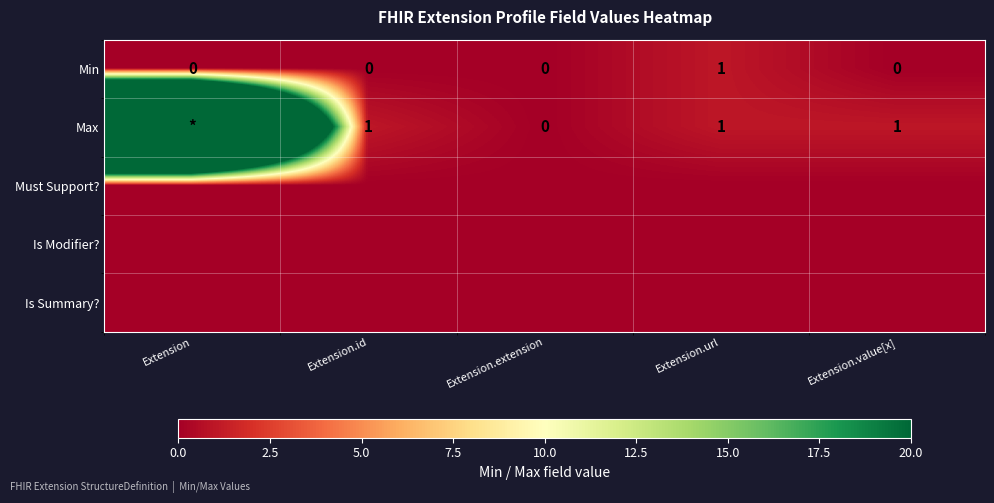

Which category has the highest value across all series?

Extension